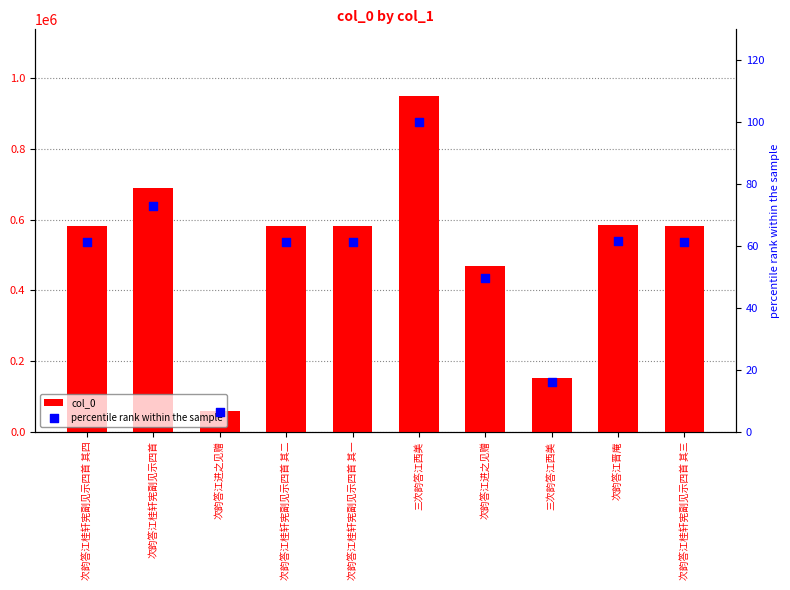

Which series reaches the minimum Y coordinate?

percentile rank within the sample